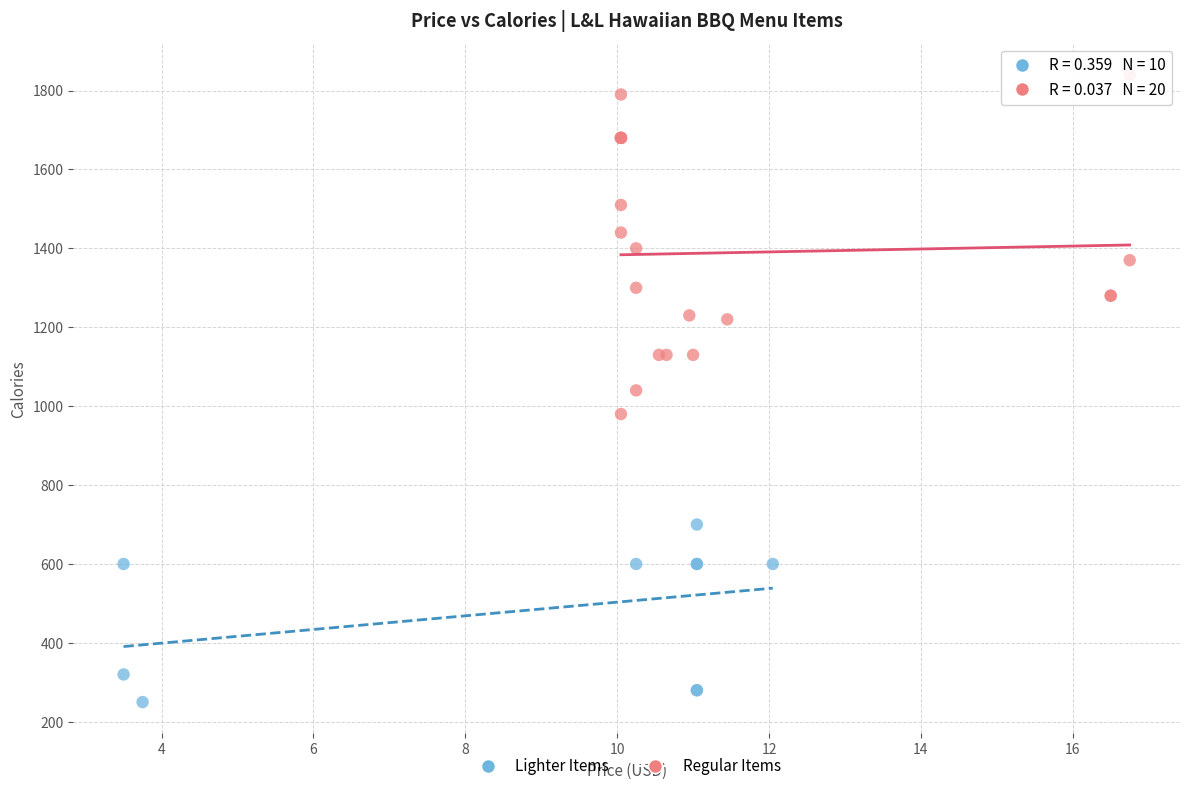

Which series has the widest spread of Y values?

Regular Items